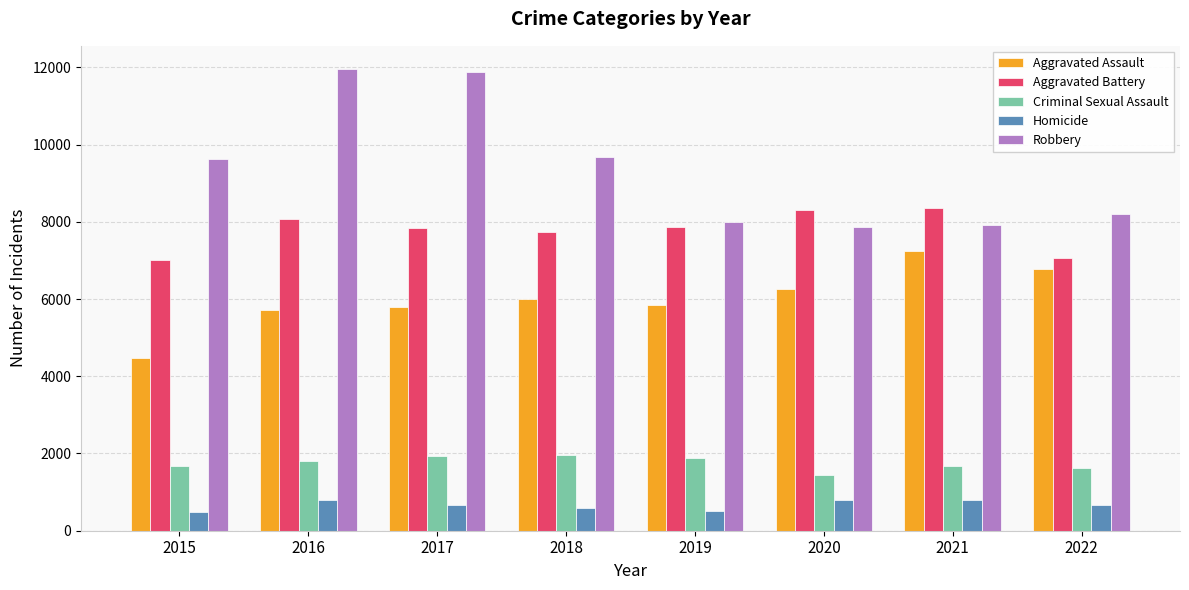

What is the minimum value shown in the chart?

496